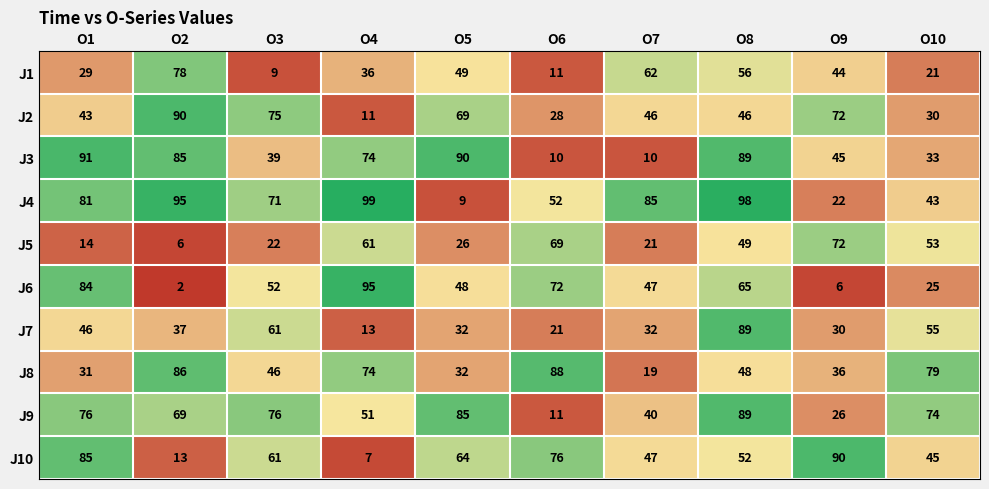

What value does the J6 series have at O7?

47